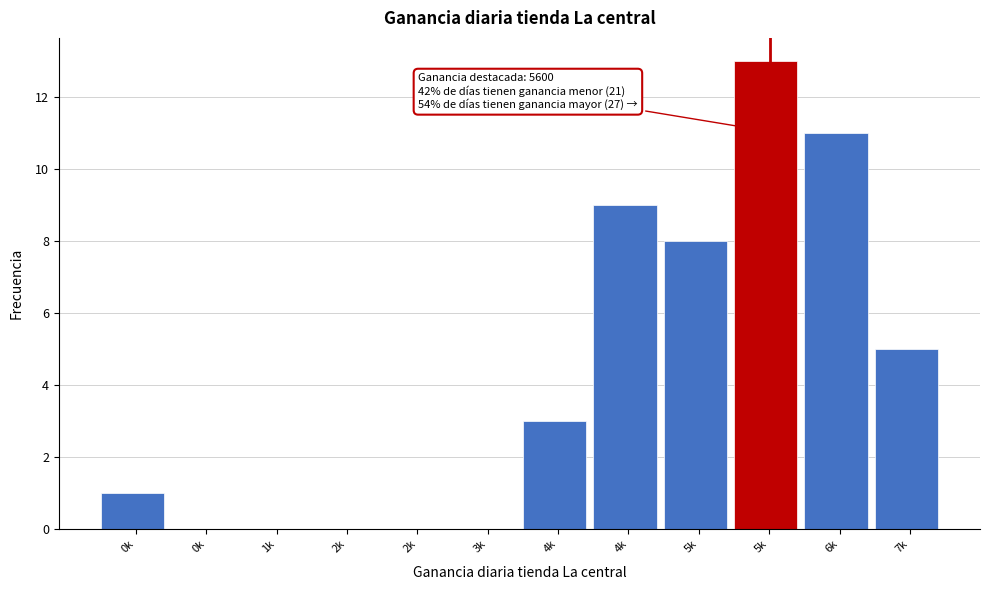

Are the bars horizontal?

No